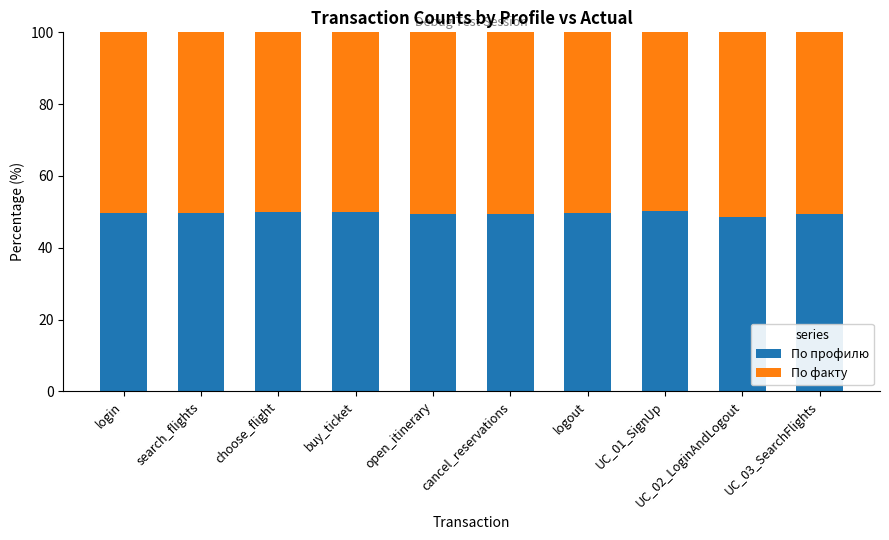

What is the lowest value of the По профилю series?

48.7